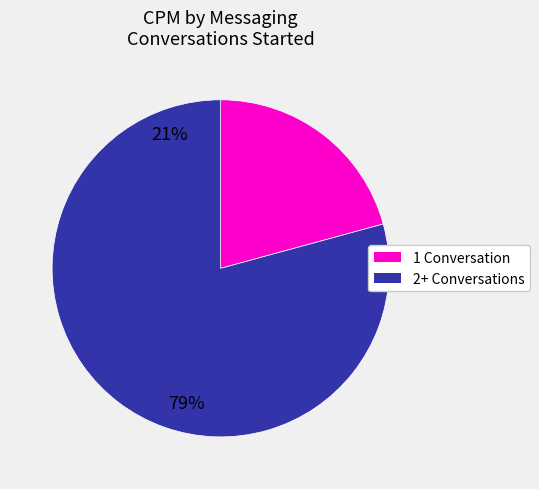

Is there any slice that represents more than half of the pie?

Yes